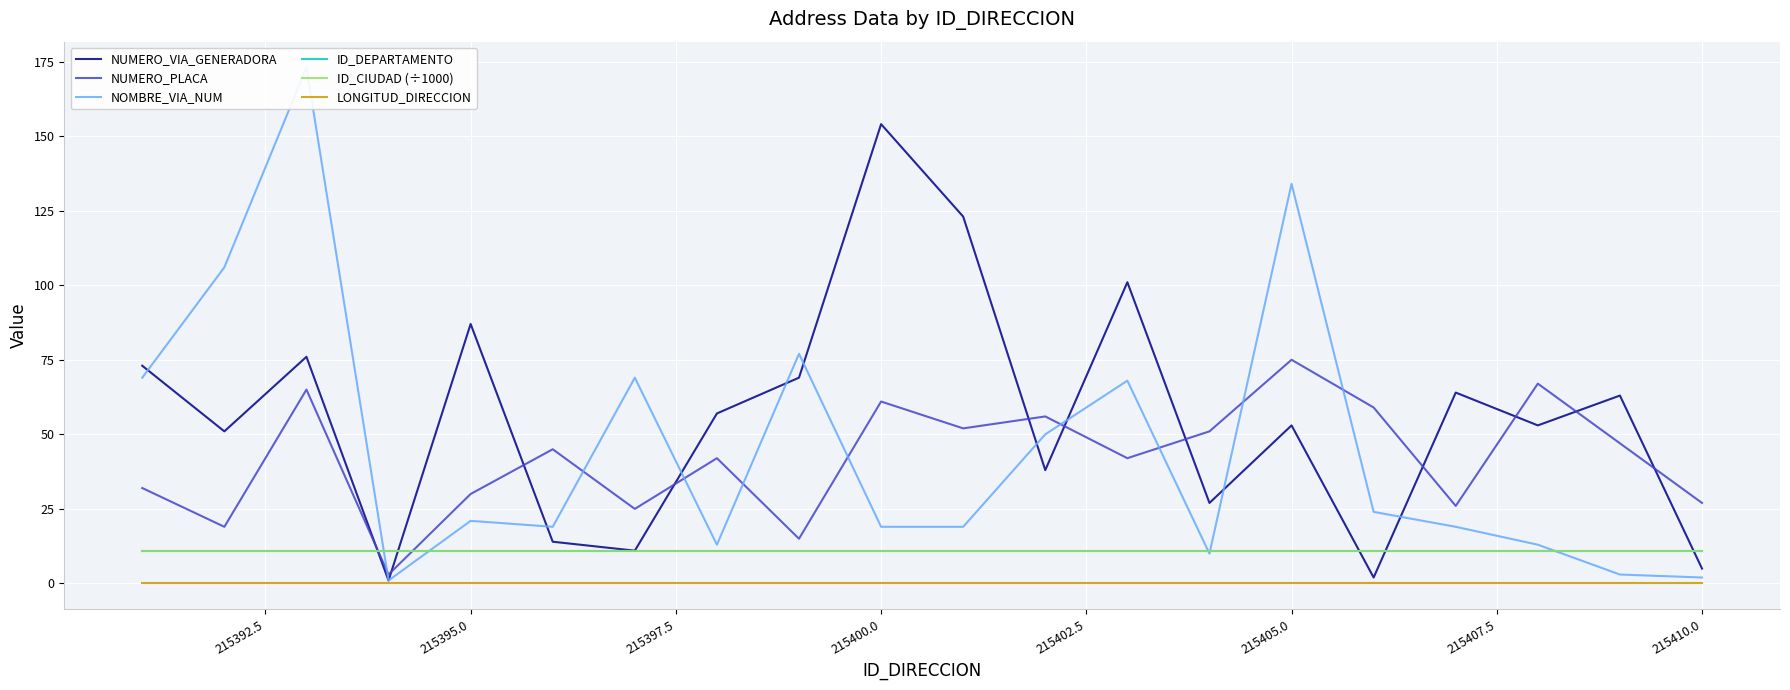

True or false: ID_DEPARTAMENTO and LONGITUD_DIRECCION cross at least once.

False